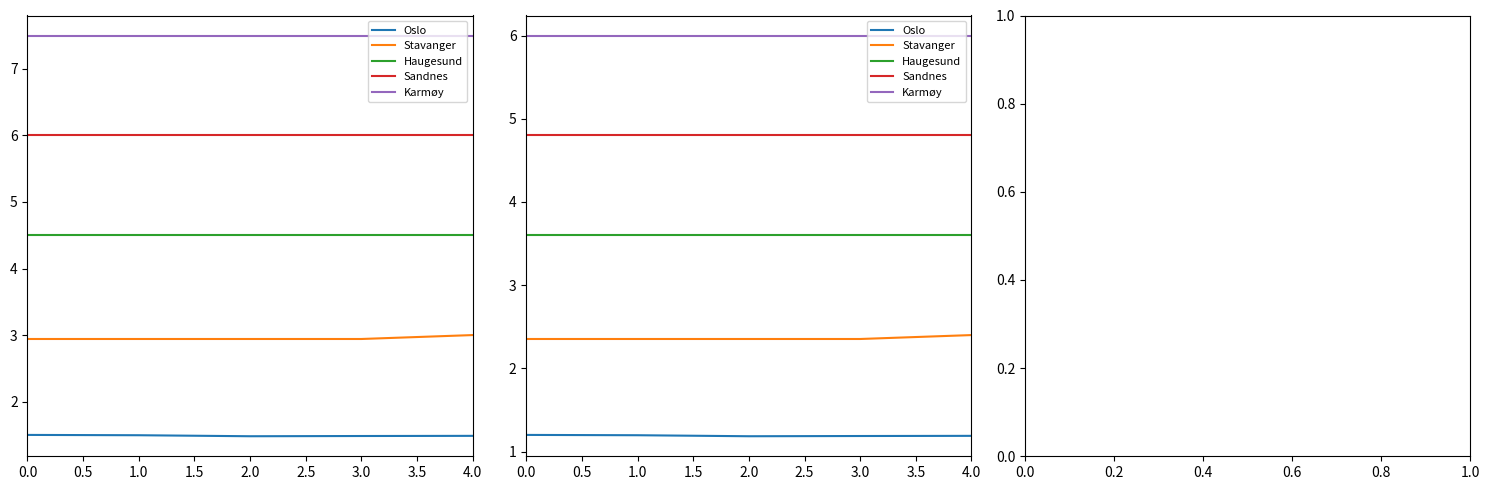

Is the value of Sandnes at 0.0 greater than the value of Haugesund at 0.0?

Yes